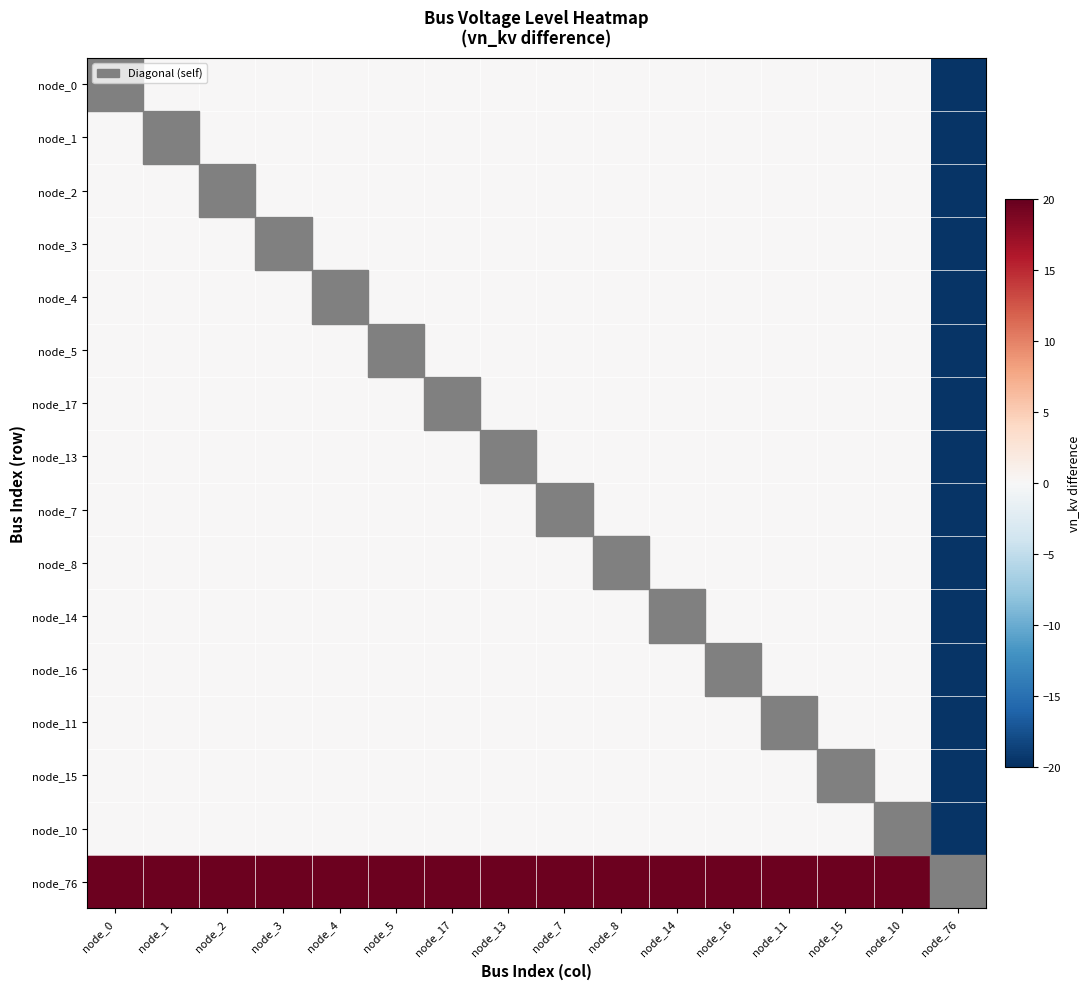

How many negative values does the node_3 series have?

1